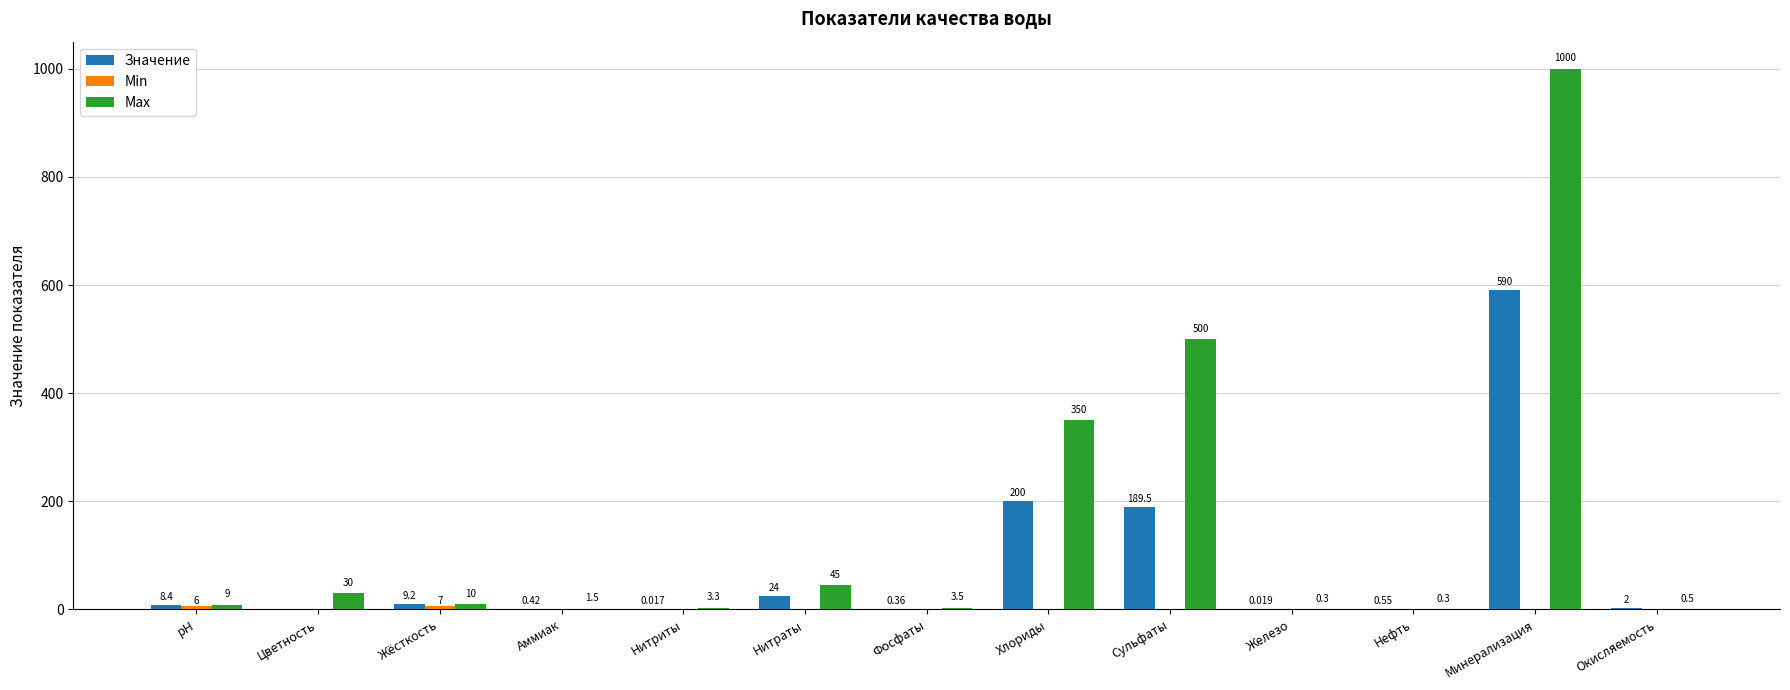

Between Хлориды and Железо, which series saw the biggest shift?

Max